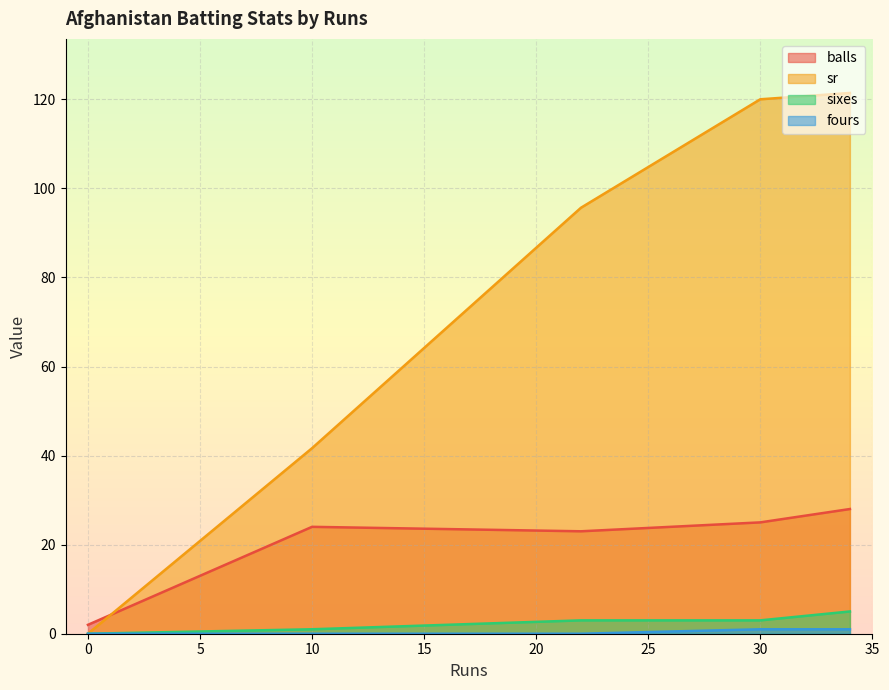

The value of sixes at 30 is 3.0. True or false?

True